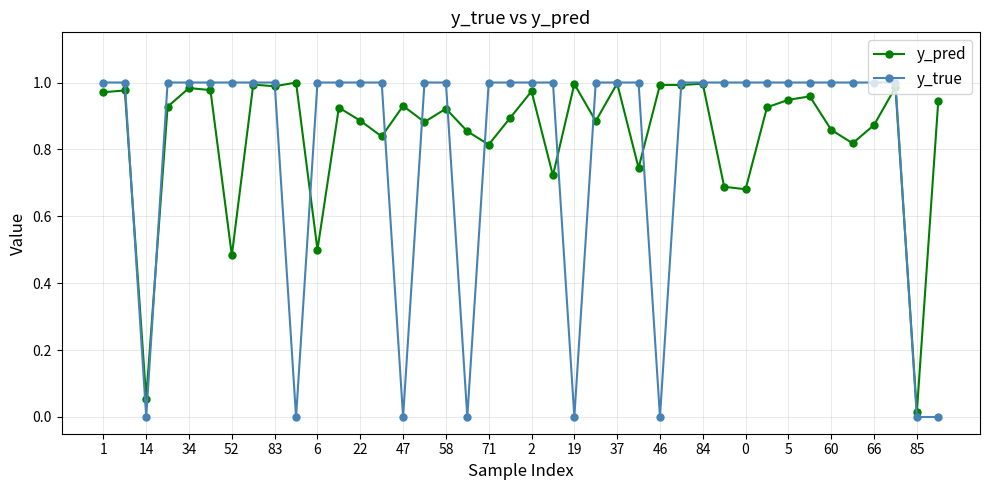

True or false: y_pred has more than 2 interior local peaks.

True